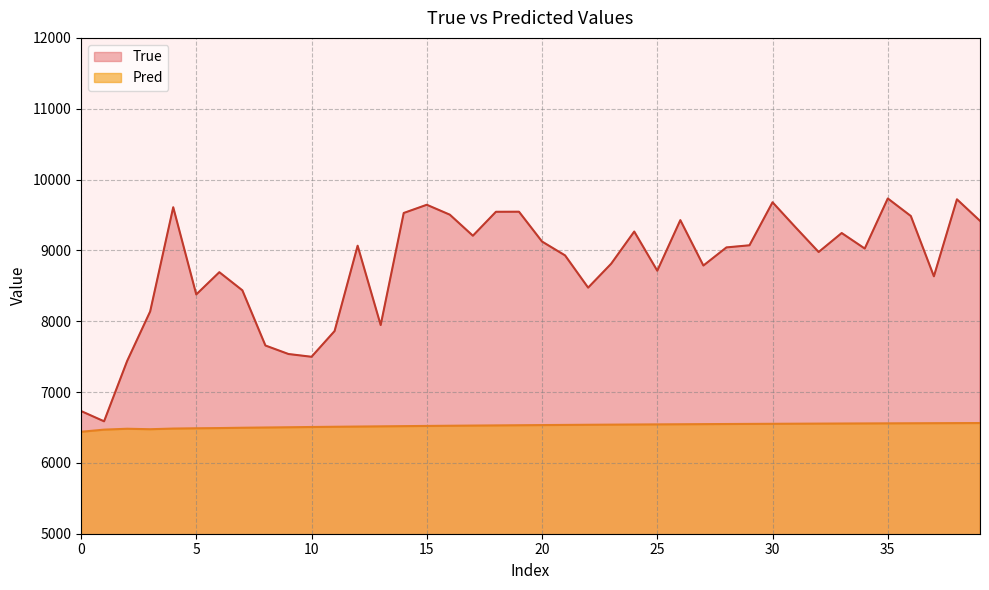

What is the smallest value displayed?

6439.3